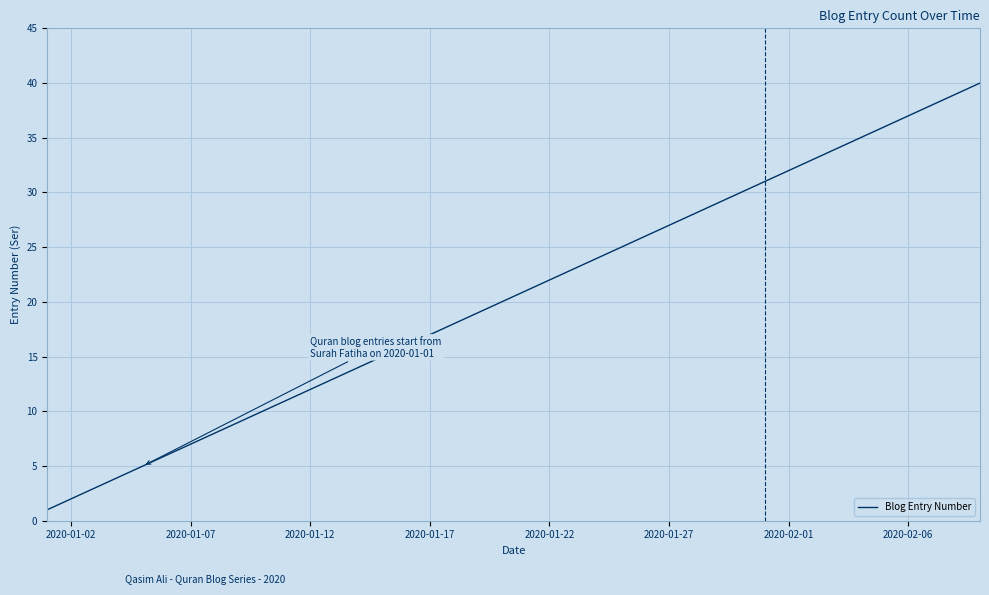

What is the difference between the maximum and minimum values?

39